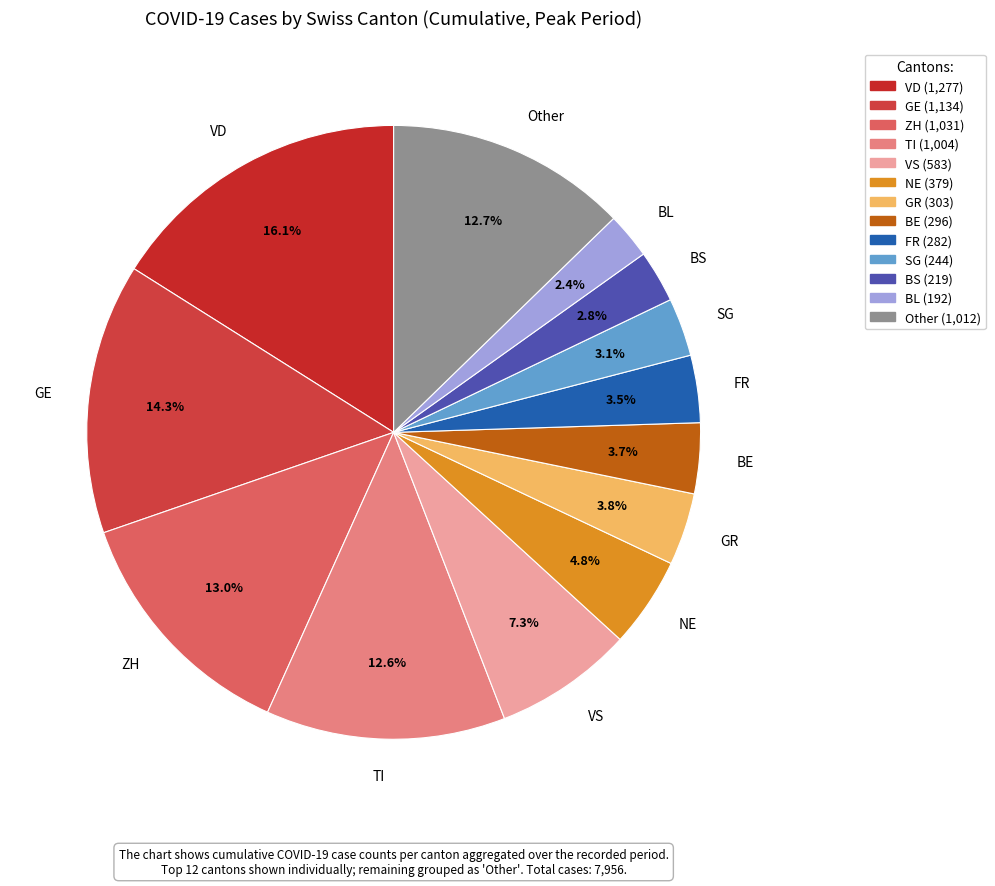

Approximately how many times larger is the value at TI compared to GE?

0.9